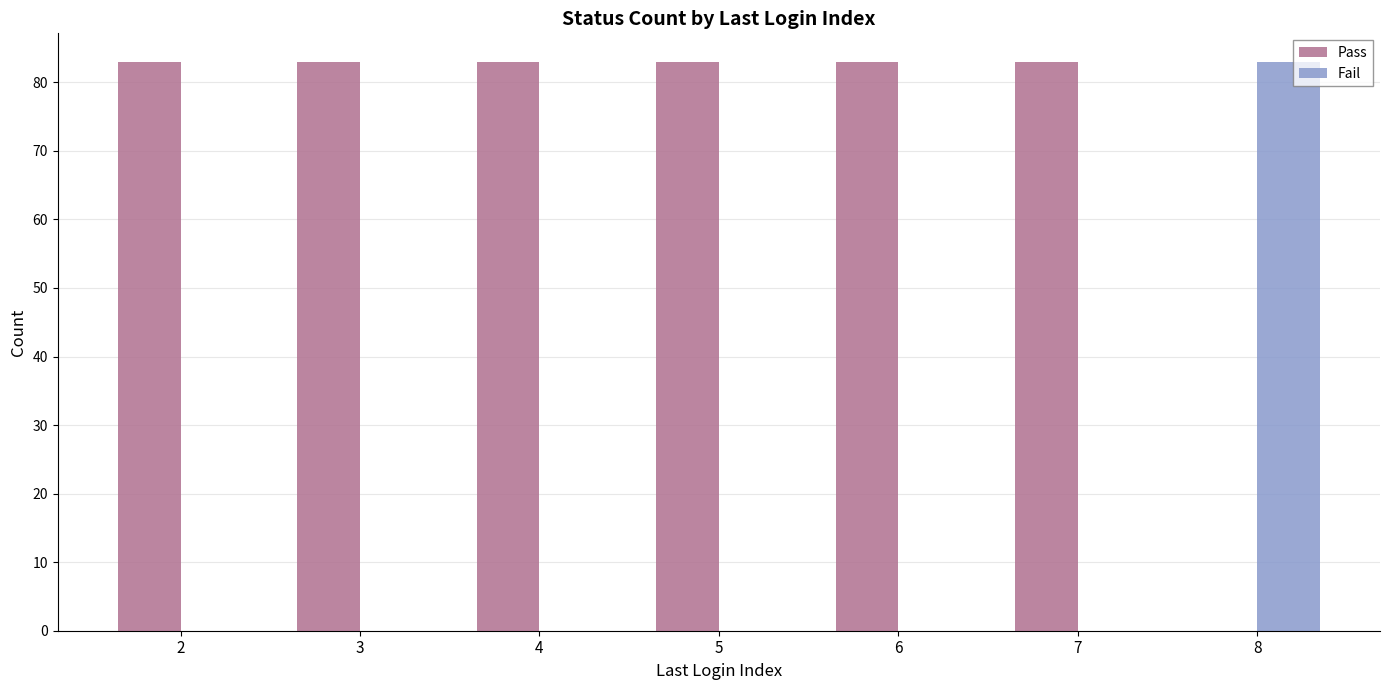

What is the total value across all series at 4?

83